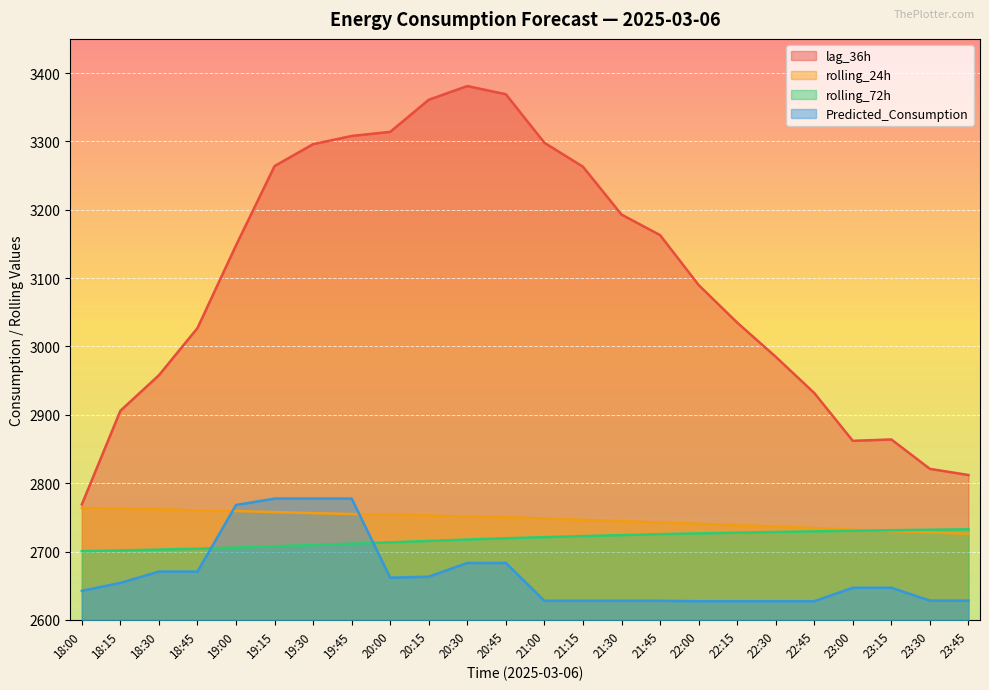

Reading left to right, extract all data points from this chart.

lag_36h: 18:00=2769.0	18:15=2906.0	18:30=2958.0	18:45=3027.0	19:00=3148.0	19:15=3264.0	19:30=3296.0	19:45=3308.0	20:00=3314.0	20:15=3361.0	20:30=3381.0	20:45=3369.0	21:00=3298.0	21:15=3263.0	21:30=3193.0	21:45=3163.0	22:00=3090.0	22:15=3035.0	22:30=2985.0	22:45=2932.0	23:00=2862.0	23:15=2864.0	23:30=2821.0	23:45=2812.0
rolling_24h: 18:00=2763.8	18:15=2762.8	18:30=2761.8	18:45=2760.2	19:00=2759.3	19:15=2757.8	19:30=2756.2	19:45=2755.0	20:00=2753.8	20:15=2752.7	20:30=2751.2	20:45=2750.1	21:00=2748.4	21:15=2746.4	21:30=2744.4	21:45=2742.5	22:00=2740.4	22:15=2738.5	22:30=2736.5	22:45=2734.4	23:00=2732.0	23:15=2729.9	23:30=2728.0	23:45=2726.1
rolling_72h: 18:00=2700.7	18:15=2701.7	18:30=2702.9	18:45=2704.2	19:00=2705.8	19:15=2707.7	19:30=2709.6	19:45=2711.6	20:00=2713.5	20:15=2715.6	20:30=2717.6	20:45=2719.5	21:00=2721.1	21:15=2722.7	21:30=2724.1	21:45=2725.4	22:00=2726.6	22:15=2727.7	22:30=2728.7	22:45=2729.6	23:00=2730.4	23:15=2731.3	23:30=2731.9	23:45=2732.6
Predicted_Consumption: 18:00=2642.6	18:15=2654.1	18:30=2670.7	18:45=2670.7	19:00=2768.1	19:15=2777.5	19:30=2777.5	19:45=2777.5	20:00=2661.7	20:15=2663.3	20:30=2683.3	20:45=2683.3	21:00=2628.0	21:15=2628.0	21:30=2628.0	21:45=2628.0	22:00=2627.4	22:15=2627.4	22:30=2627.4	22:45=2627.4	23:00=2647.1	23:15=2647.1	23:30=2628.3	23:45=2628.3